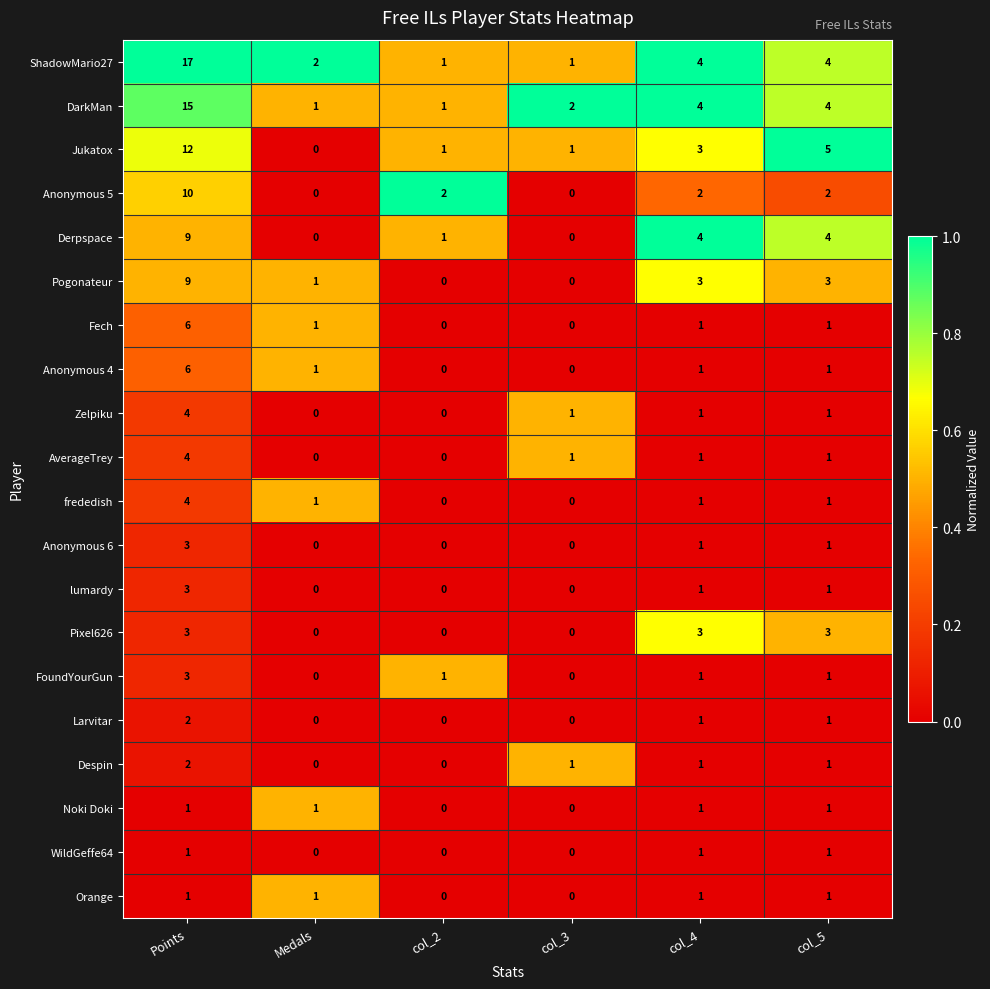

What is the spread (max minus min) of values at col_4?

3